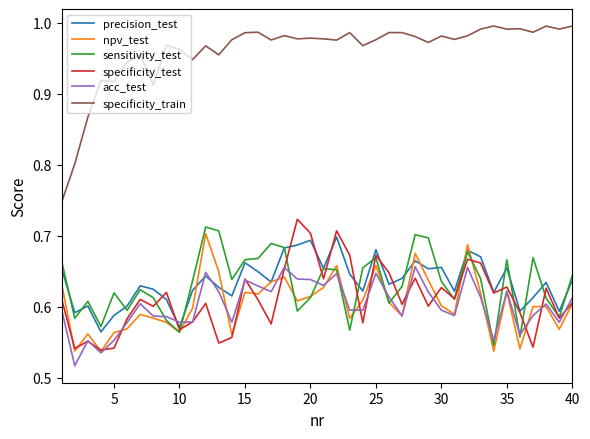

Which series has the largest total across all categories?

specificity_train